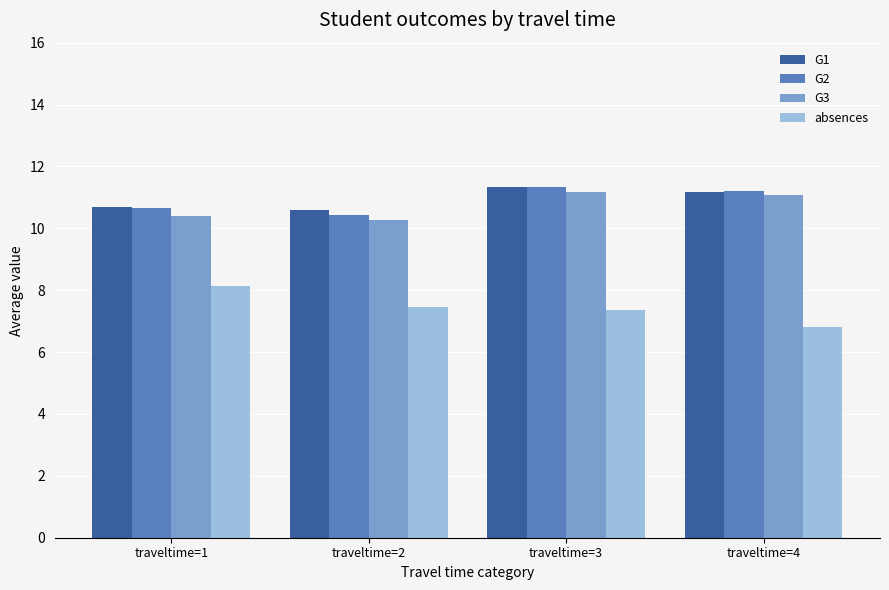

What are all the series names shown in the legend?

G1, G2, G3, absences